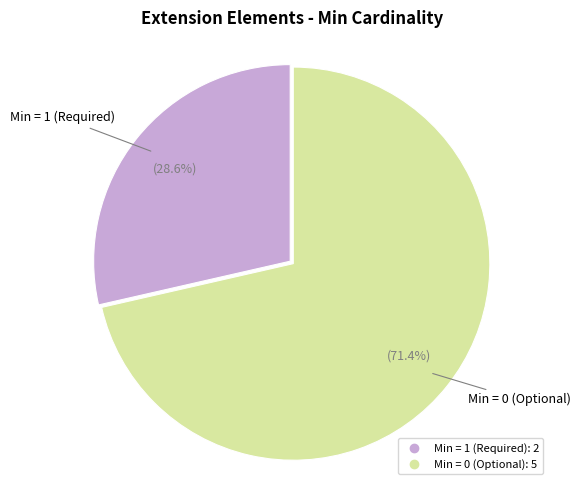

To the nearest percent, what is the average slice percentage?

50%